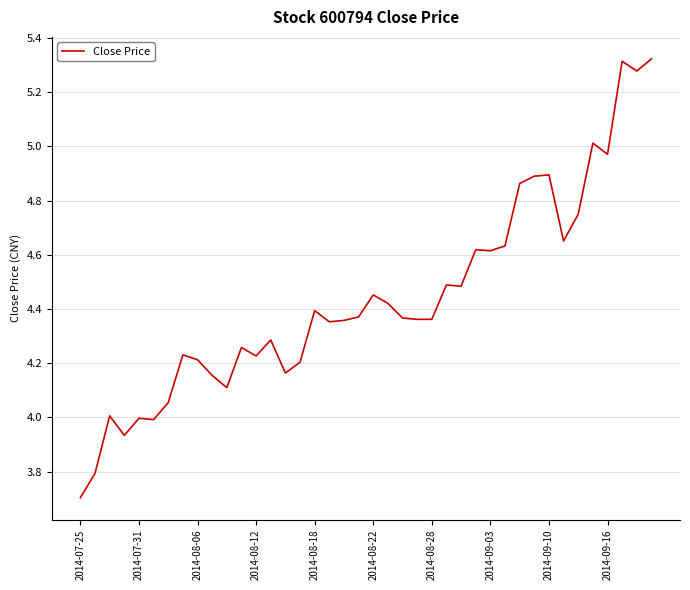

What is the difference between the maximum and minimum values?

1.6